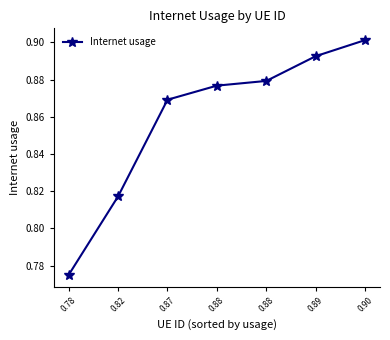

How many series are shown in this chart?

1